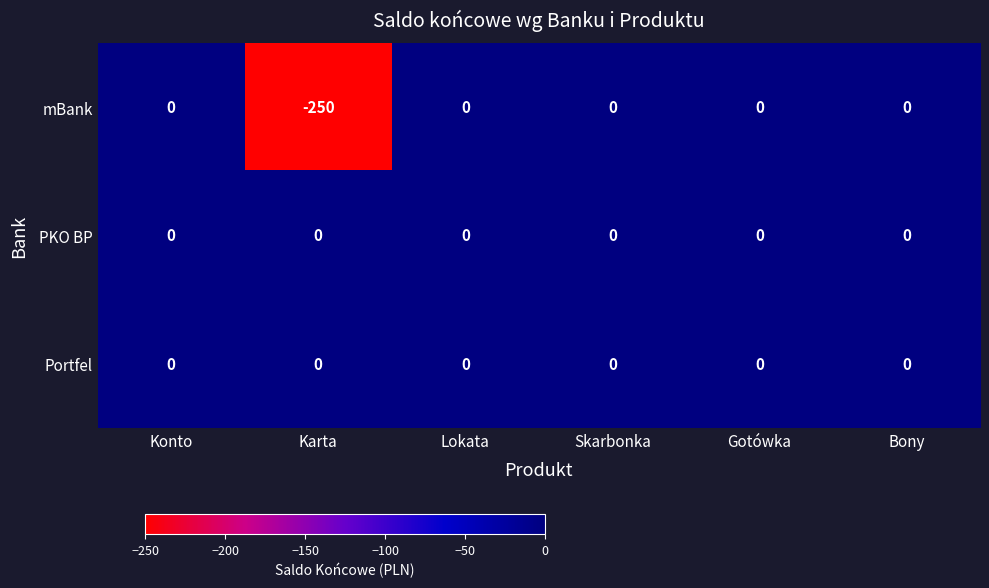

What is the difference between the highest and lowest values at Karta?

250